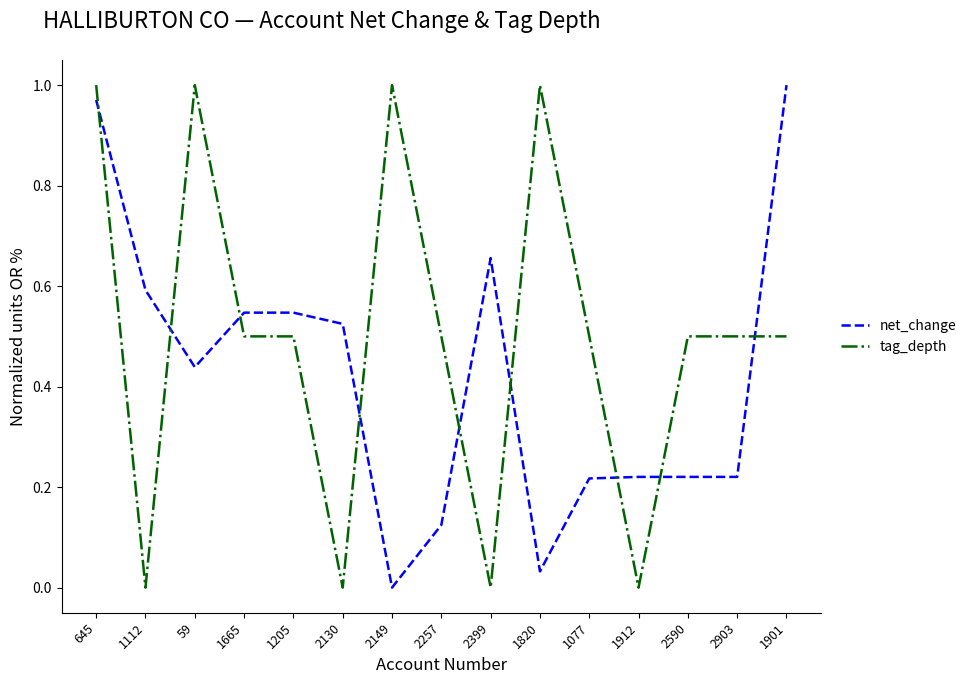

True or false: tag_depth has a value of 0.5 at 1912.

False